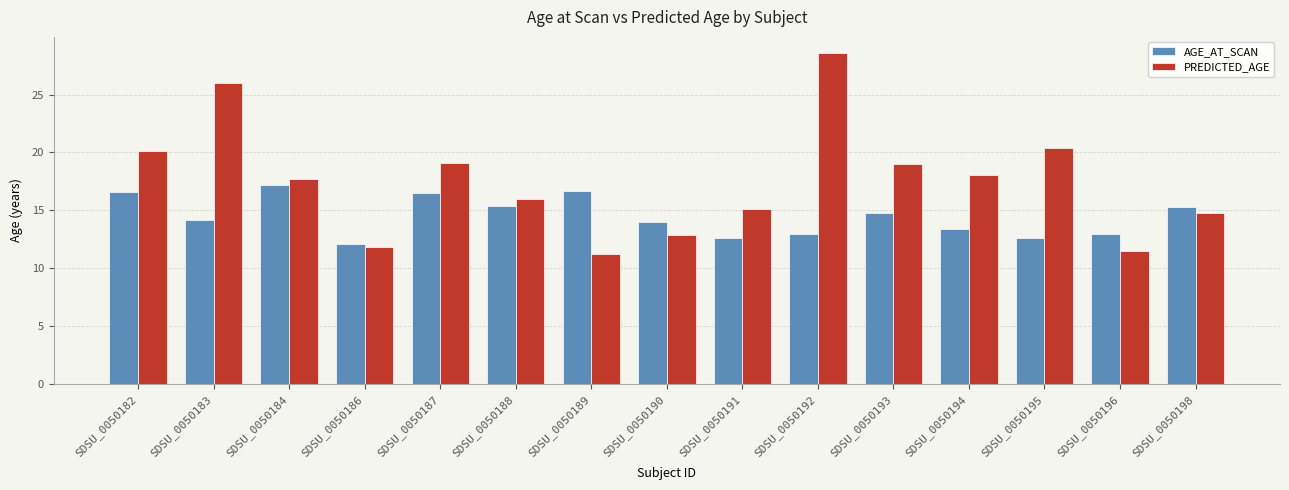

At which label does AGE_AT_SCAN reach its peak?

SDSU_0050184